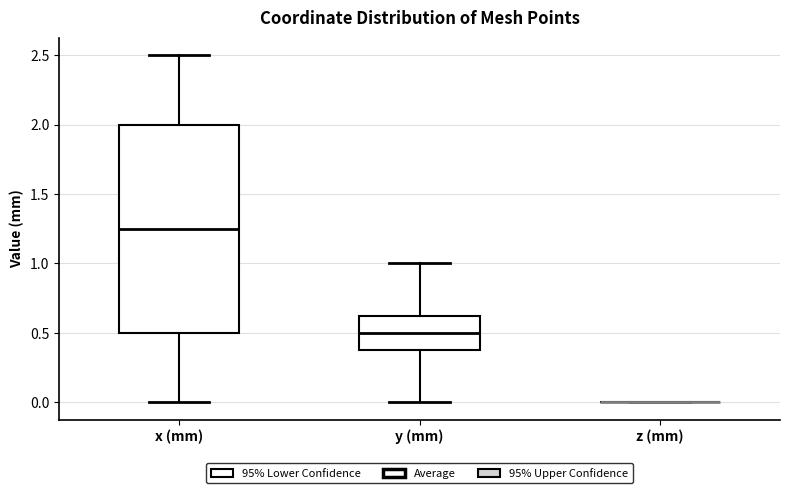

Comparing the boxes themselves (not the whiskers), which one is the tallest?

x (mm)